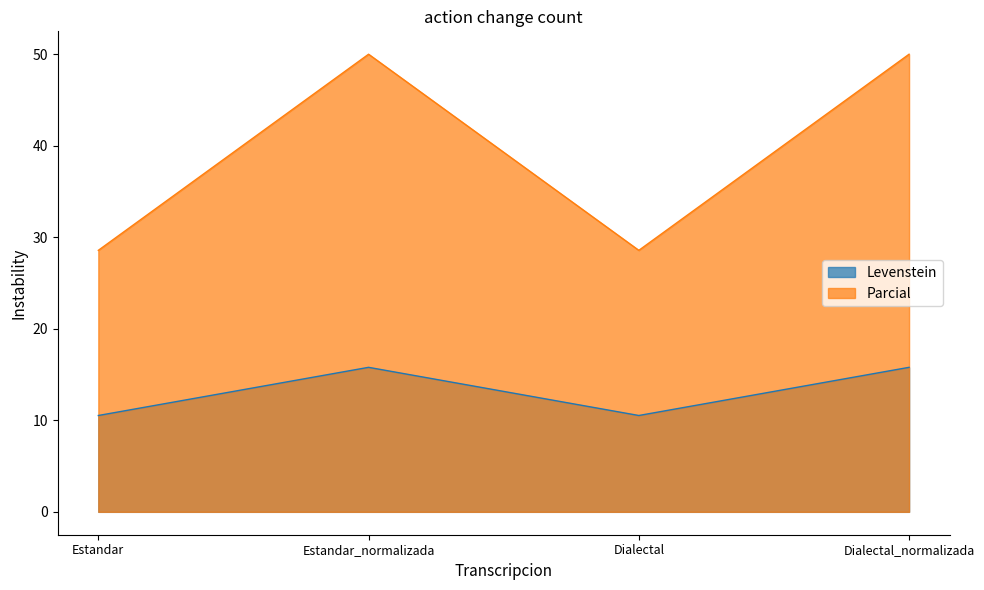

Is it true that Parcial equals 28.6 at Dialectal?

True